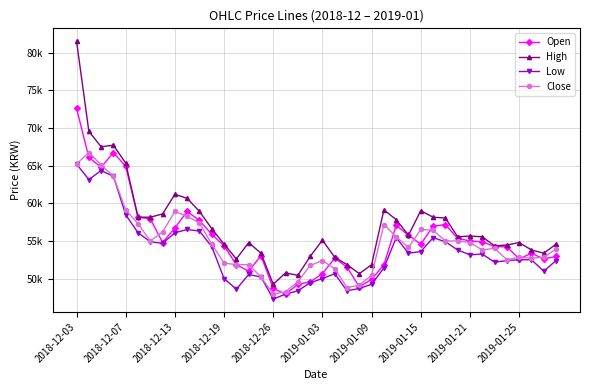

Is this an area chart (filled region under the line)?

No